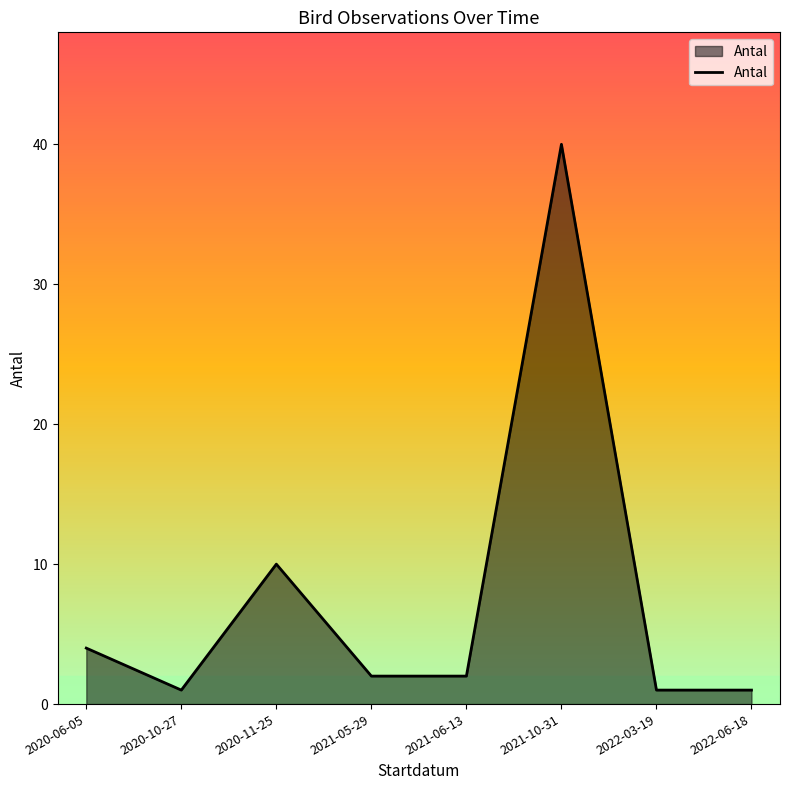

Where is the data nearest to the value 20?

2020-11-25